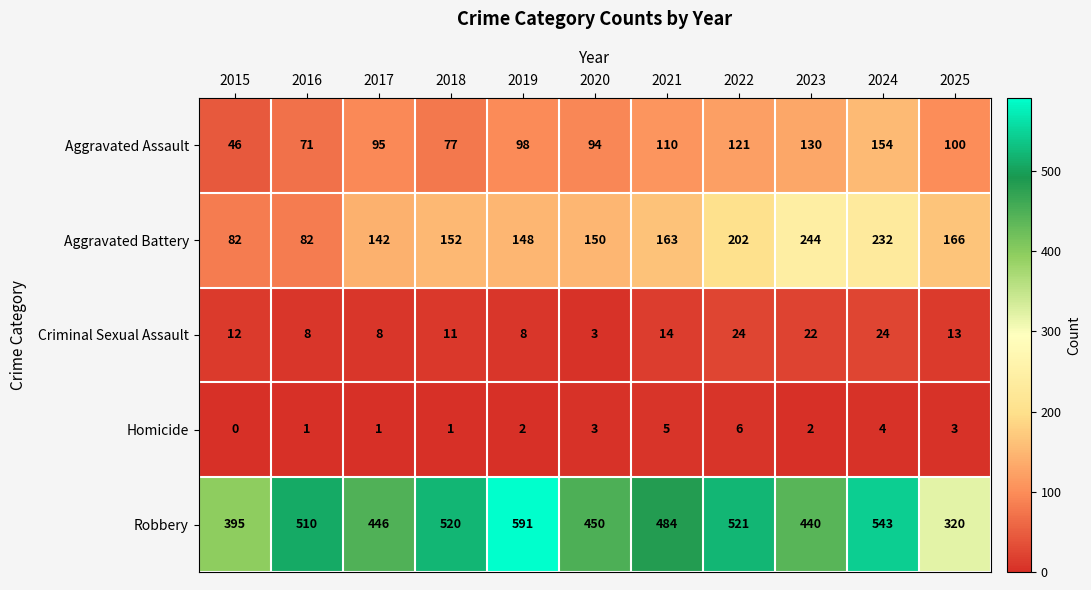

Is it true that Homicide equals 2 at 2018?

False